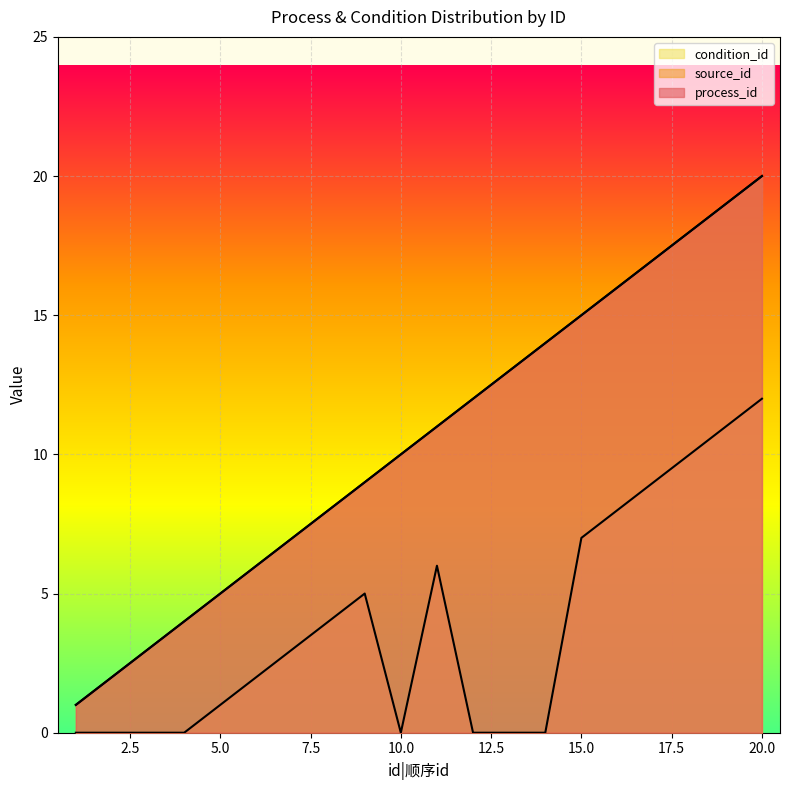

How many data points in condition_id are above 3?

9